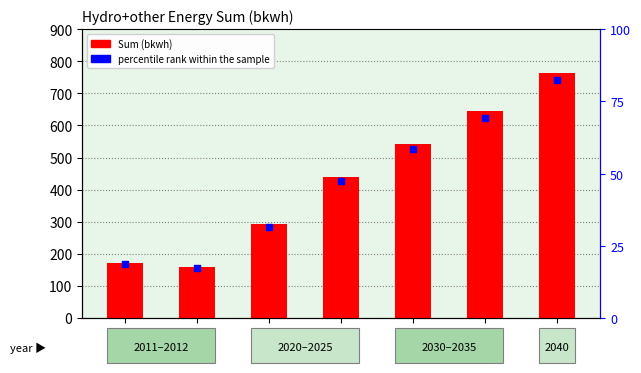

Which has a higher value, 2040 or 2030?

2040